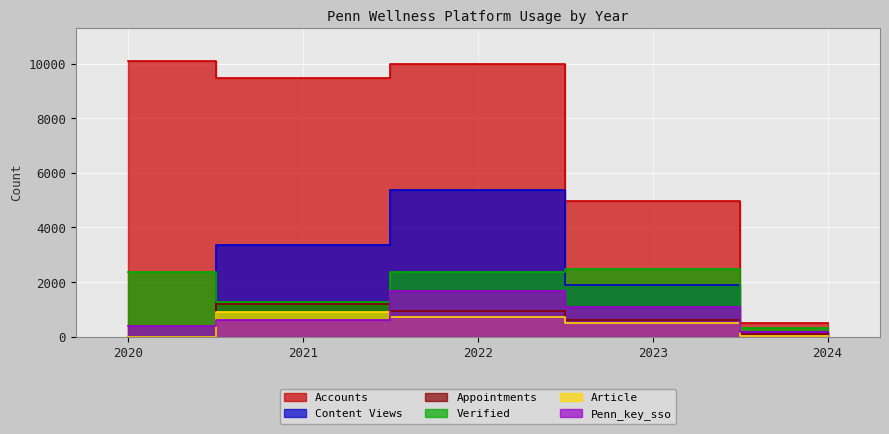

True or false: Appointments and Content Views intersect in this chart.

False